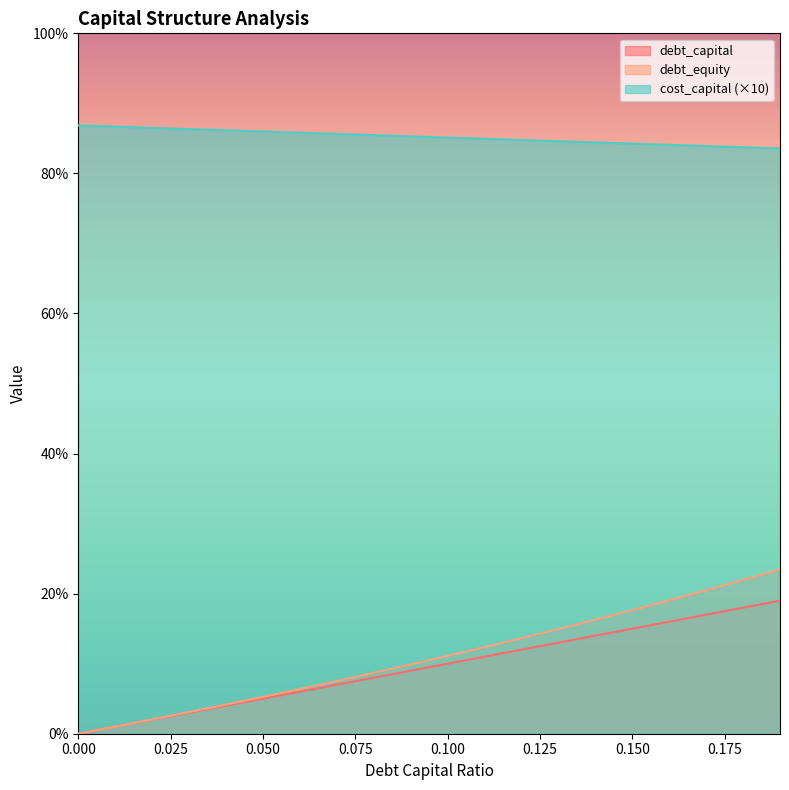

What is the difference between the debt_equity values at 0.14 and 0.19?

0.1